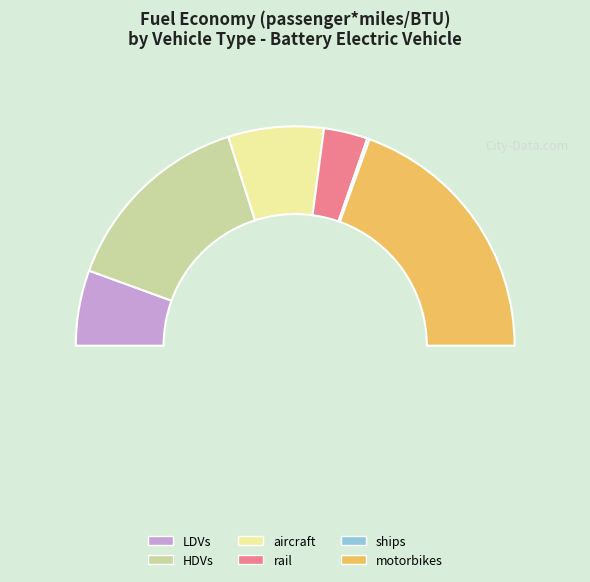

Which has a higher value, HDVs or LDVs?

HDVs